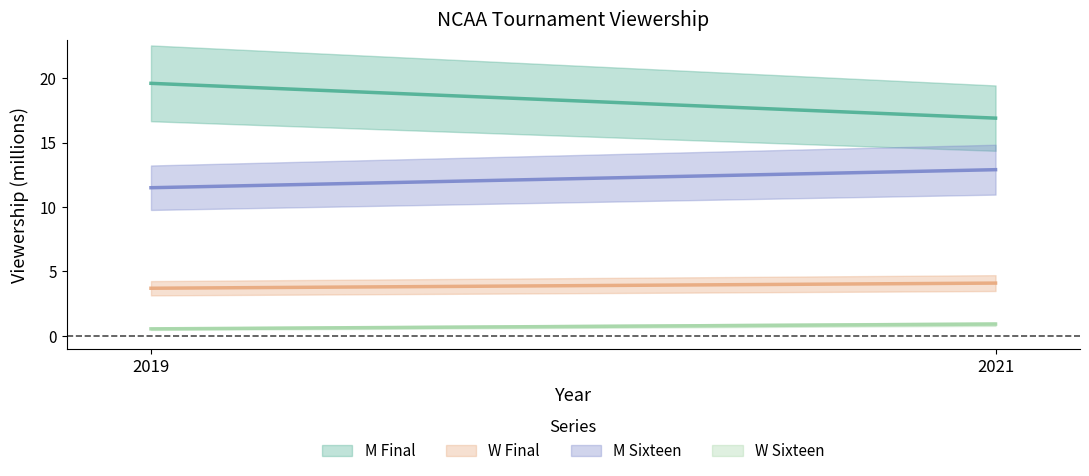

Which series has the widest spread of values?

M Final